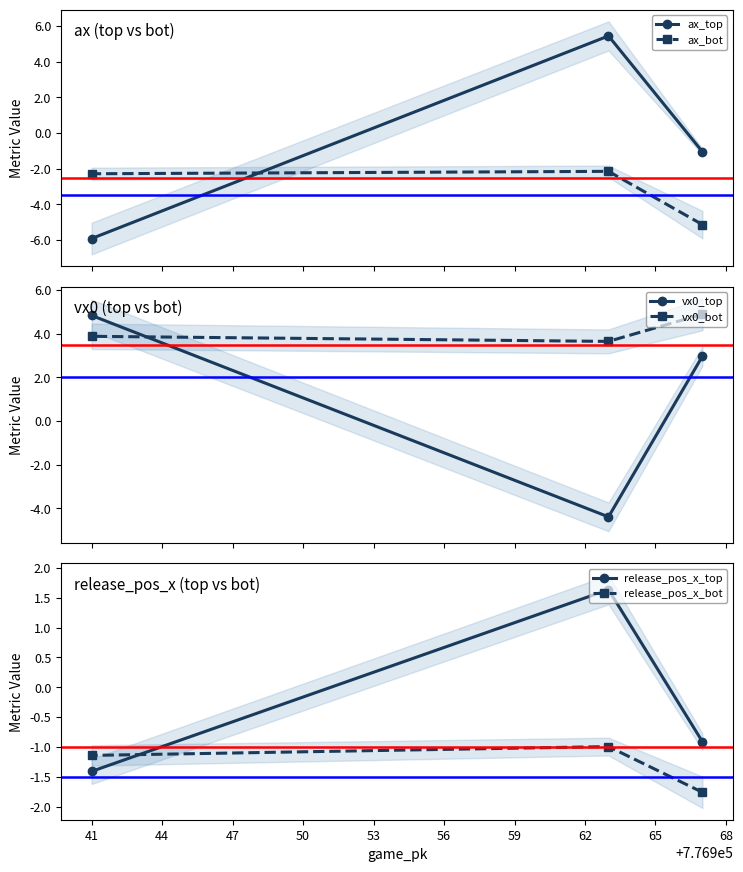

What is the highest value of the release_pos_x_top series?

1.6